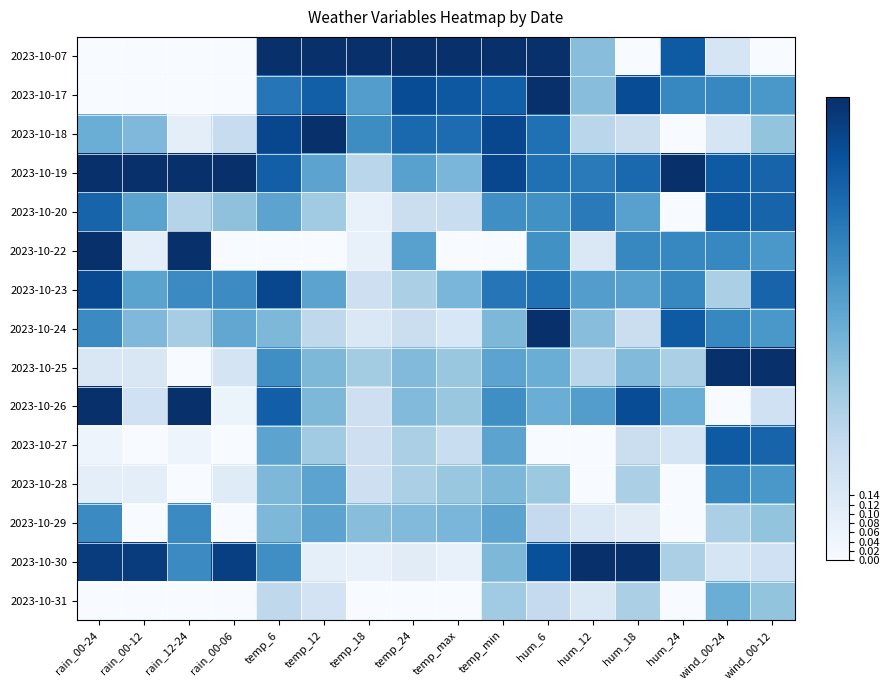

Count the number of categories in the chart.

16